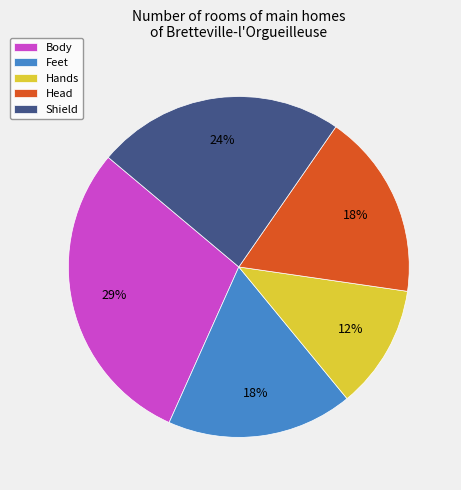

Between Shield and Body, which is larger?

Body